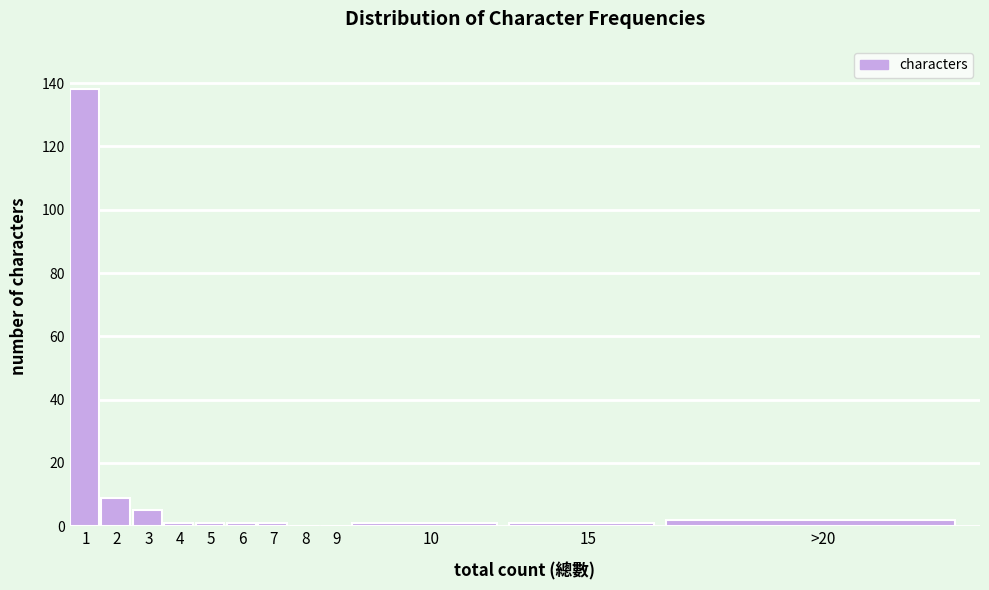

Reading right to left, list all the values displayed in this chart.

>20=2	15=1	10=1	9=0	8=0	7=1	6=1	5=1	4=1	3=5	2=9	1=138